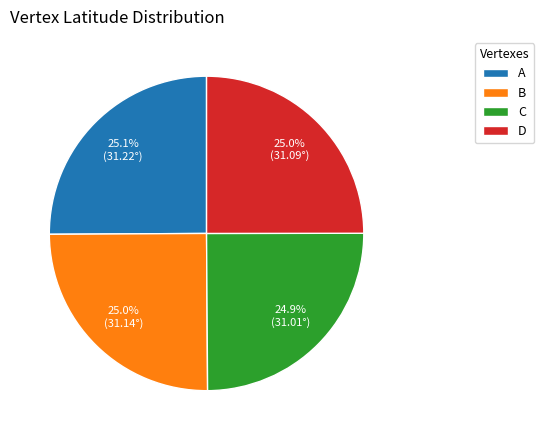

What is the ratio of the value at C to the value at D?

1.0